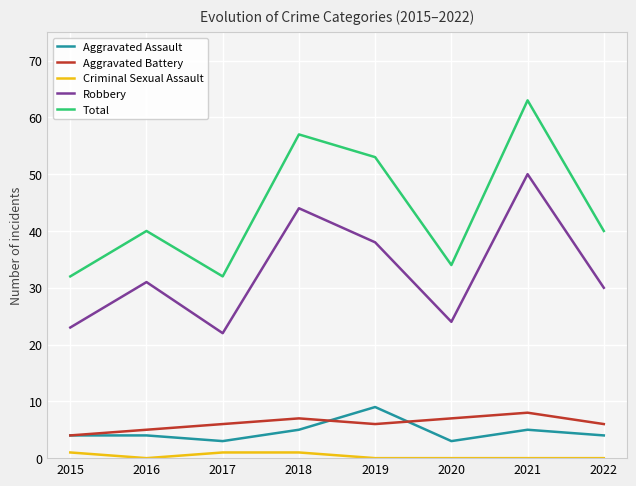

What is the spread (max minus min) of values at 2019?

53